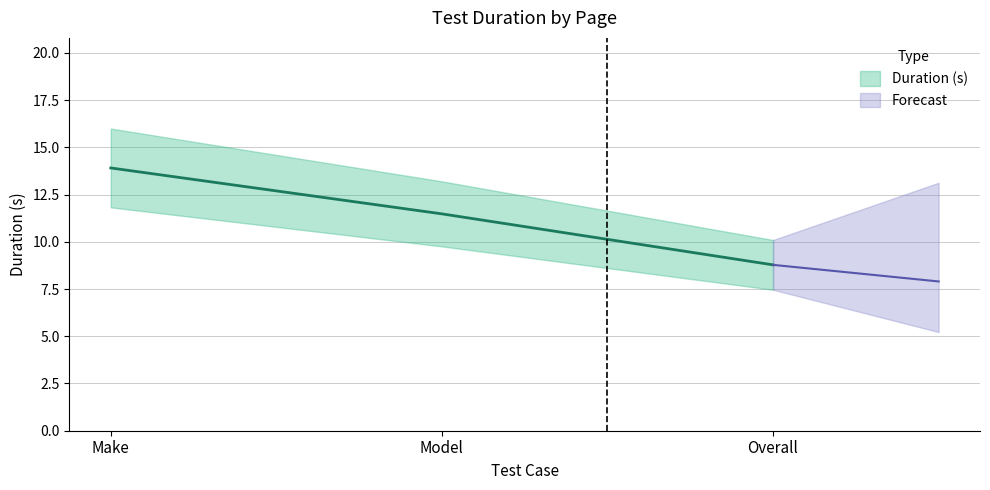

What is the difference between the maximum and minimum values?

5.1